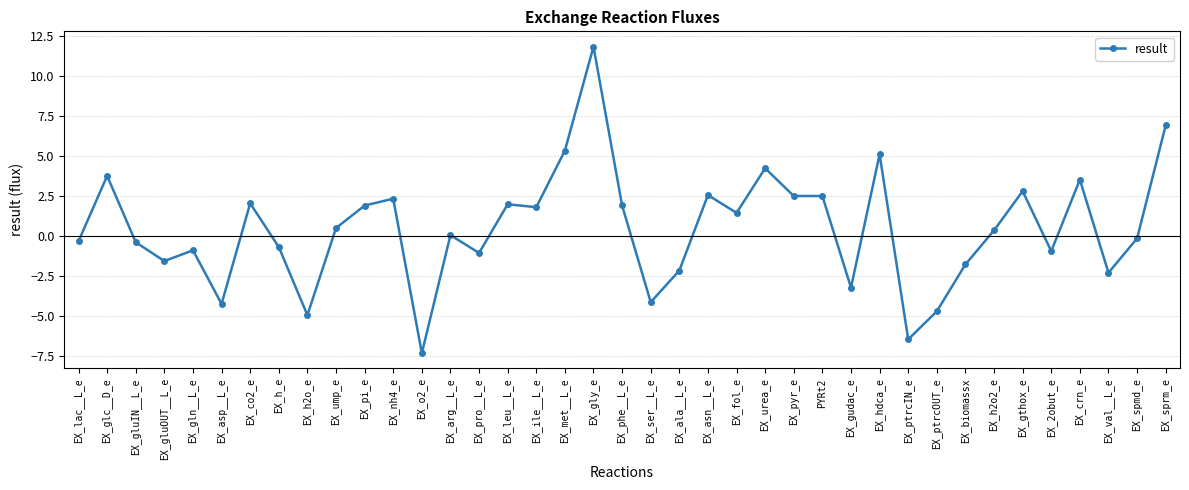

The chart shows a value of 2.1 at EX_urea_e. True or false?

False